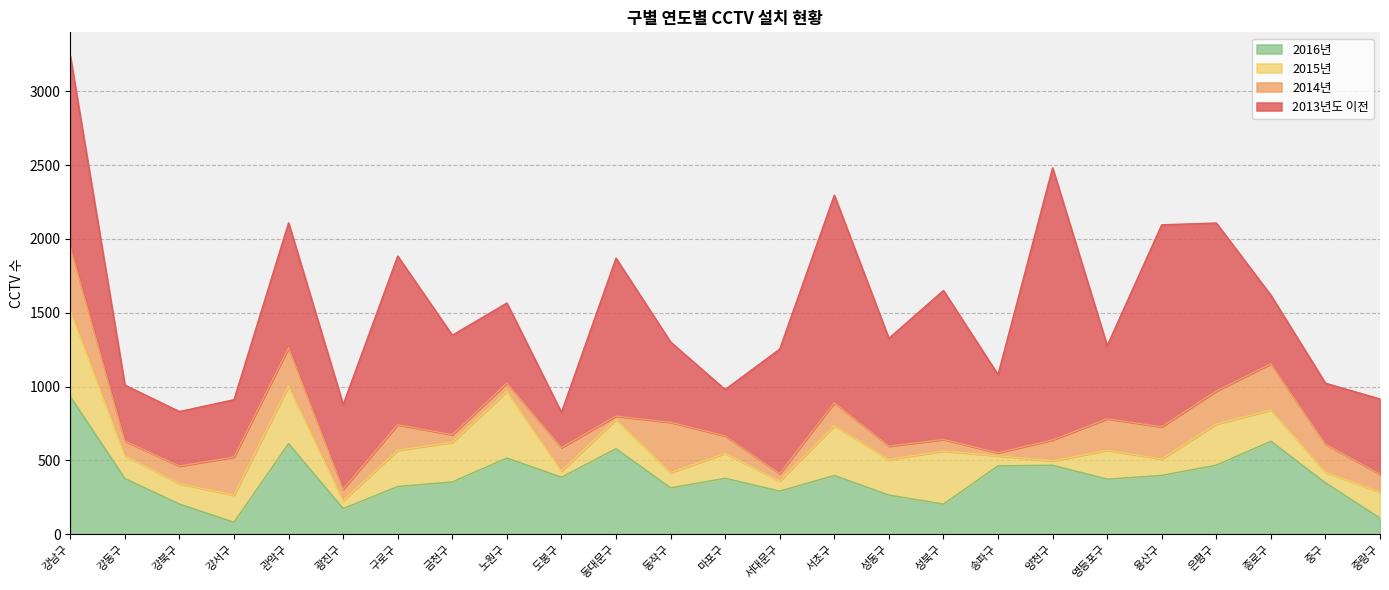

True or false: 2014년 and 2013년도 이전 intersect in this chart.

False